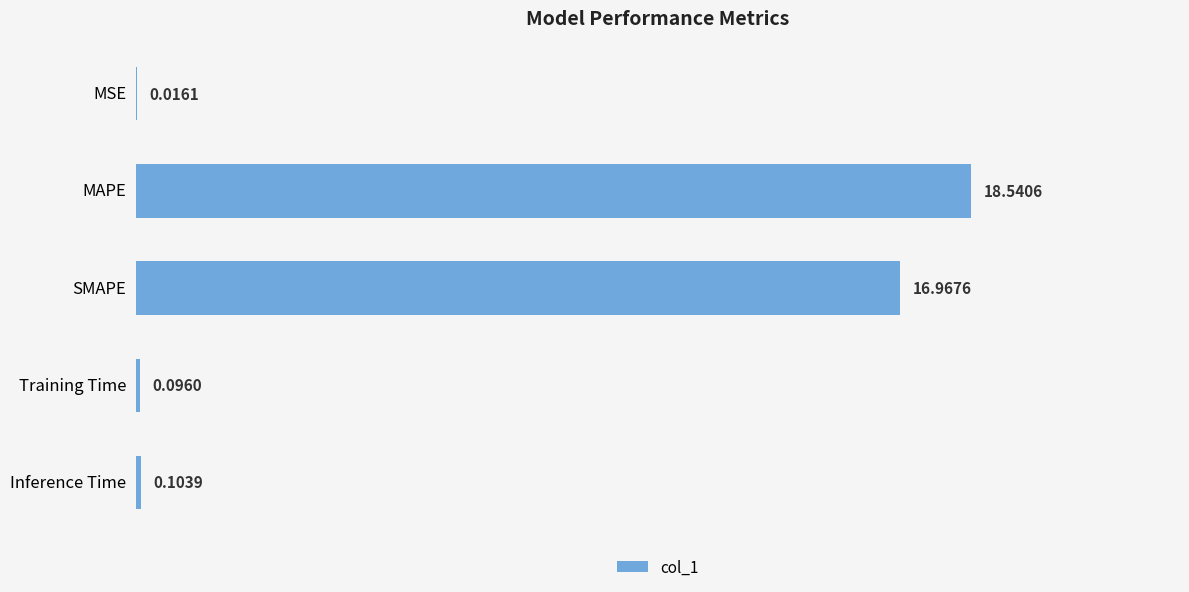

Where is the data nearest to the value 9?

SMAPE